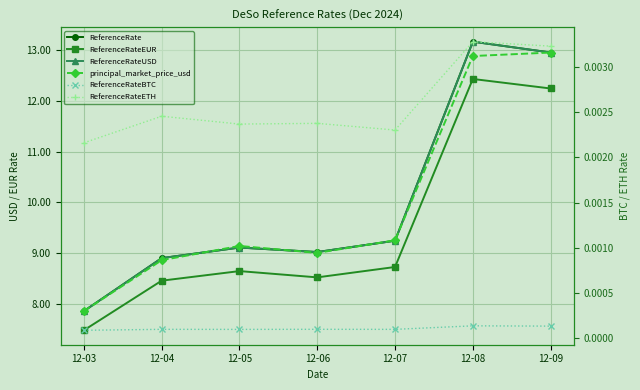

The principal_market_price_usd series shows 13.8 at 12-03. True or false?

False